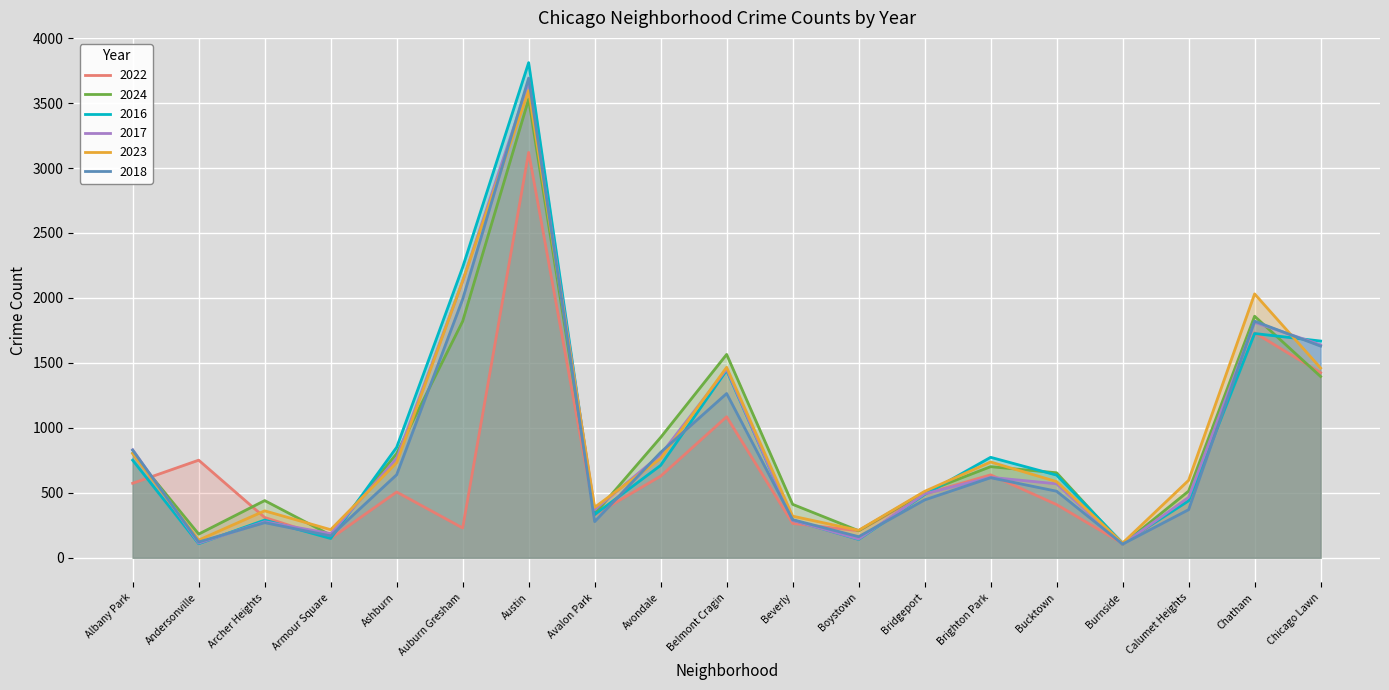

Is the value of 2017 at Brighton Park greater than the value of 2022 at Ashburn?

Yes